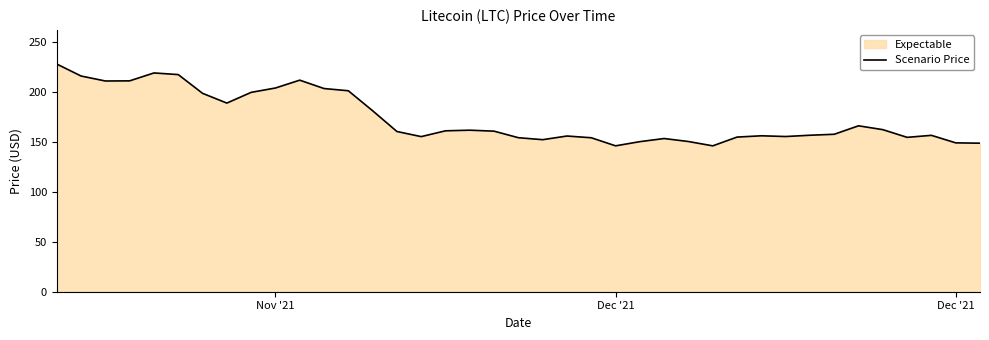

The value at 11 is 79.2. True or false?

False